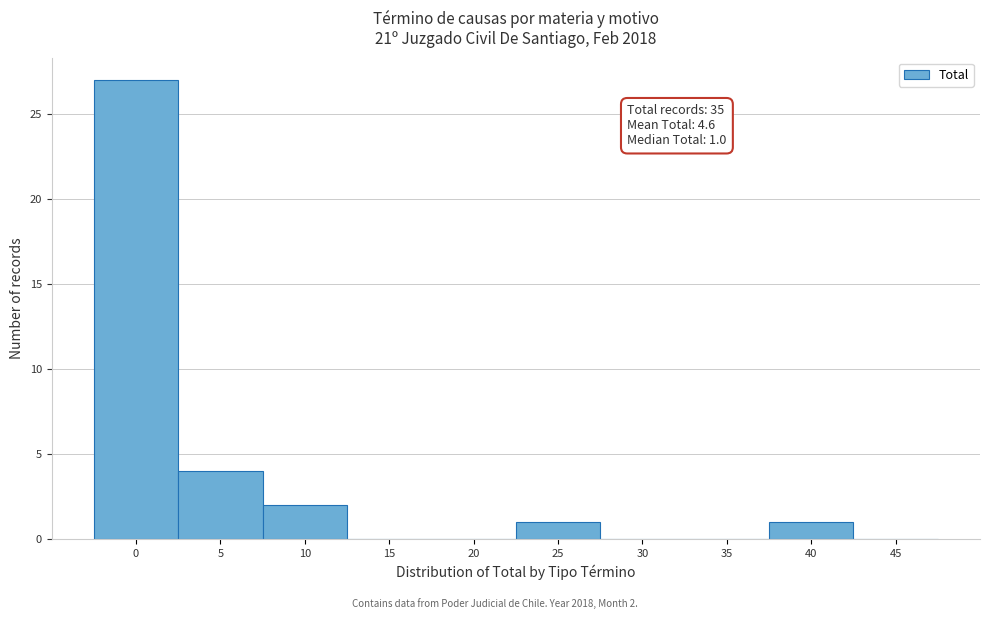

Reading left to right, extract all data points from this chart.

0=27	5=4	10=2	15=0	20=0	25=1	30=0	35=0	40=1	45=0